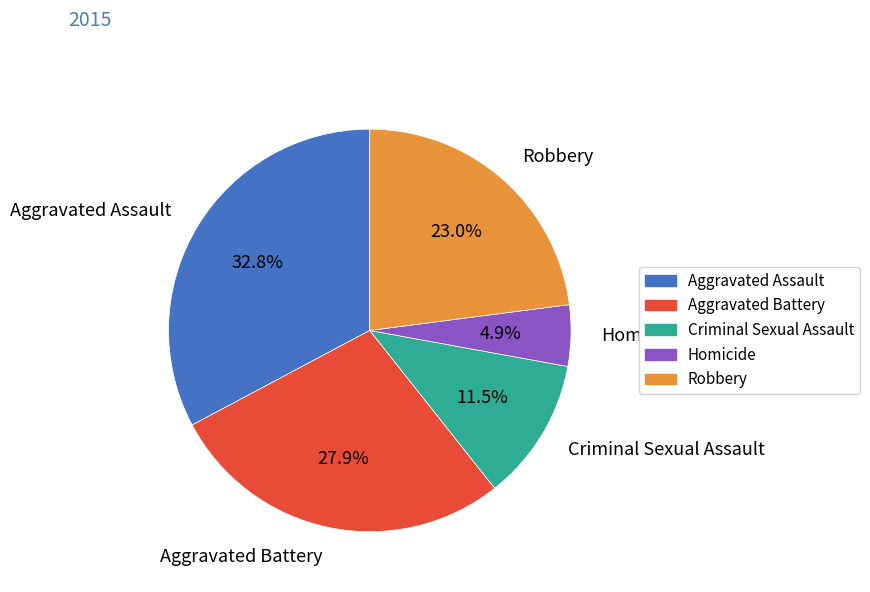

Is Criminal Sexual Assault the majority of the pie?

No